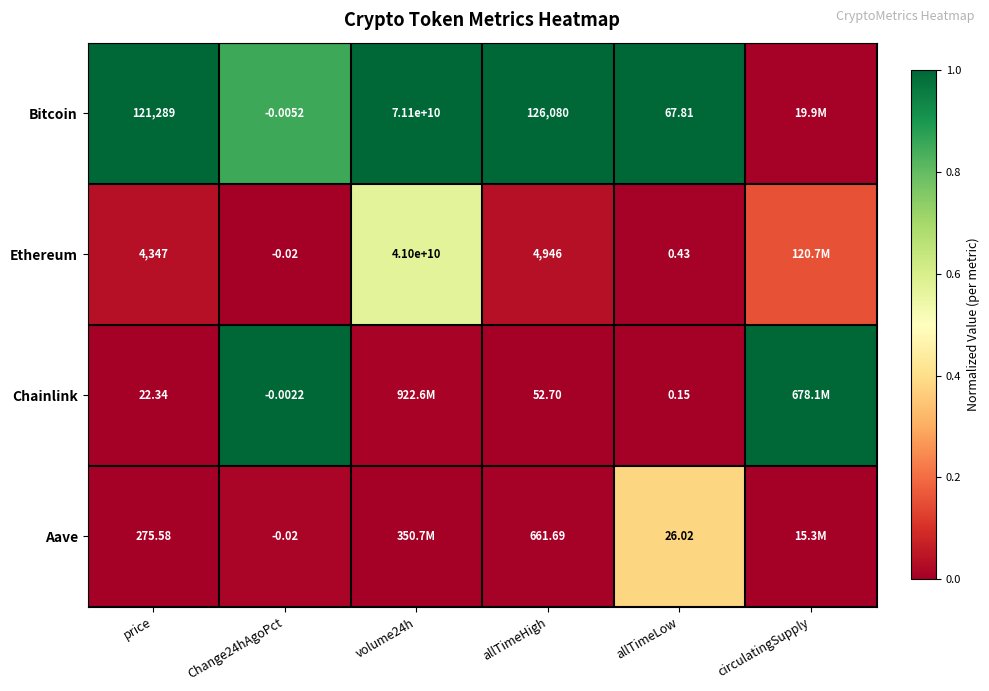

Rank the series at price from lowest to highest value.

Chainlink, Aave, Ethereum, Bitcoin